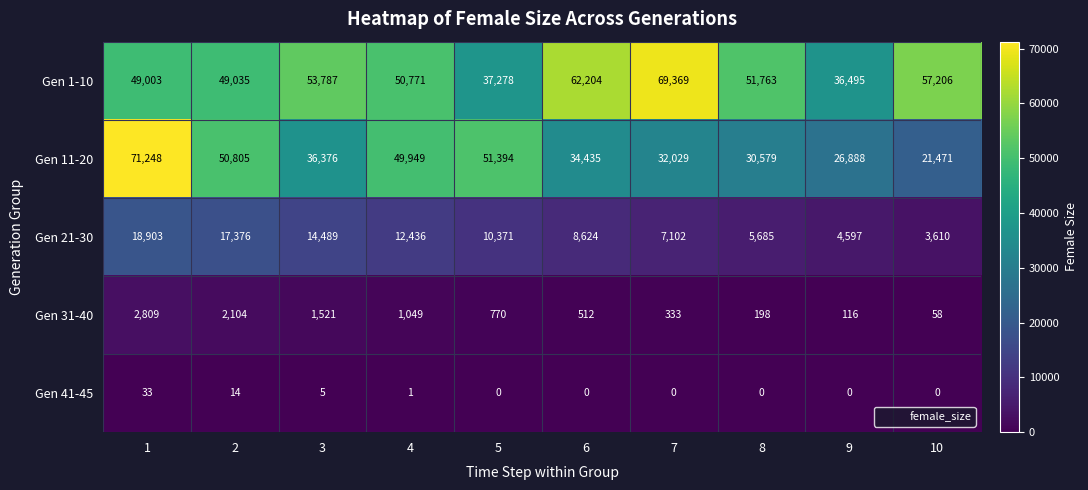

How many series are shown in this chart?

5